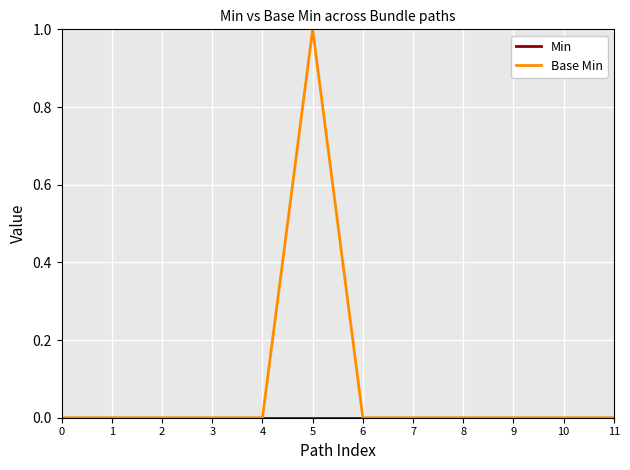

At which category is the sum across all series the highest?

5